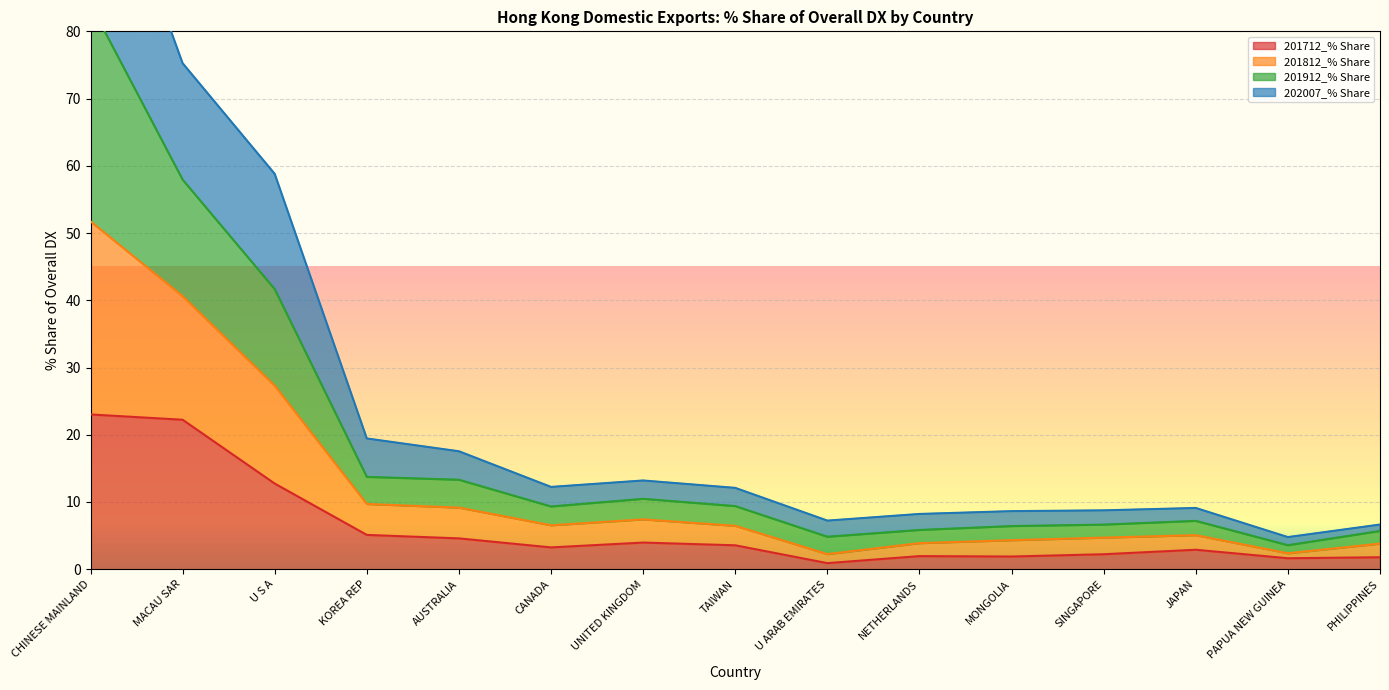

What is the average value of the 201712_% Share series?

6.1